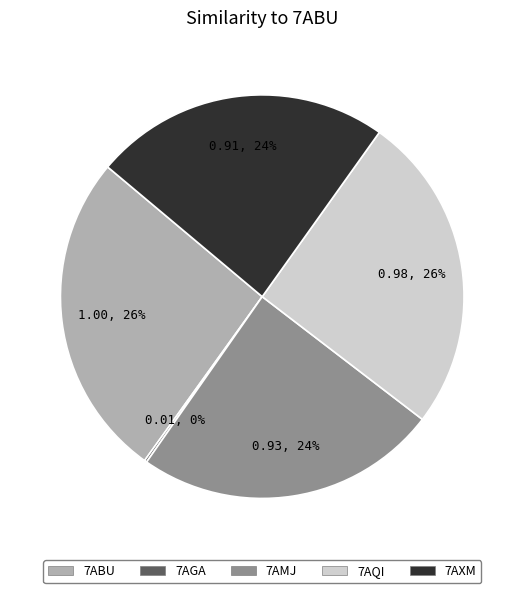

Is it true that 7AXM is 24% of the pie?

True